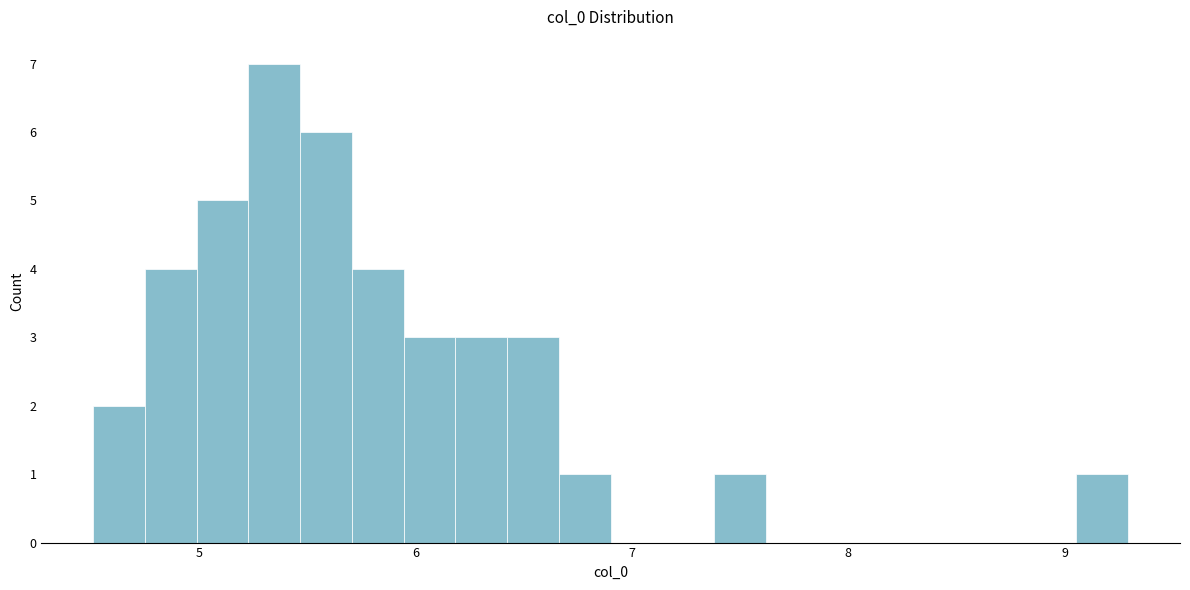

Around what value on the x-axis is the tallest bar? Give the approximate position of its centre, as read against the axis.

5.3